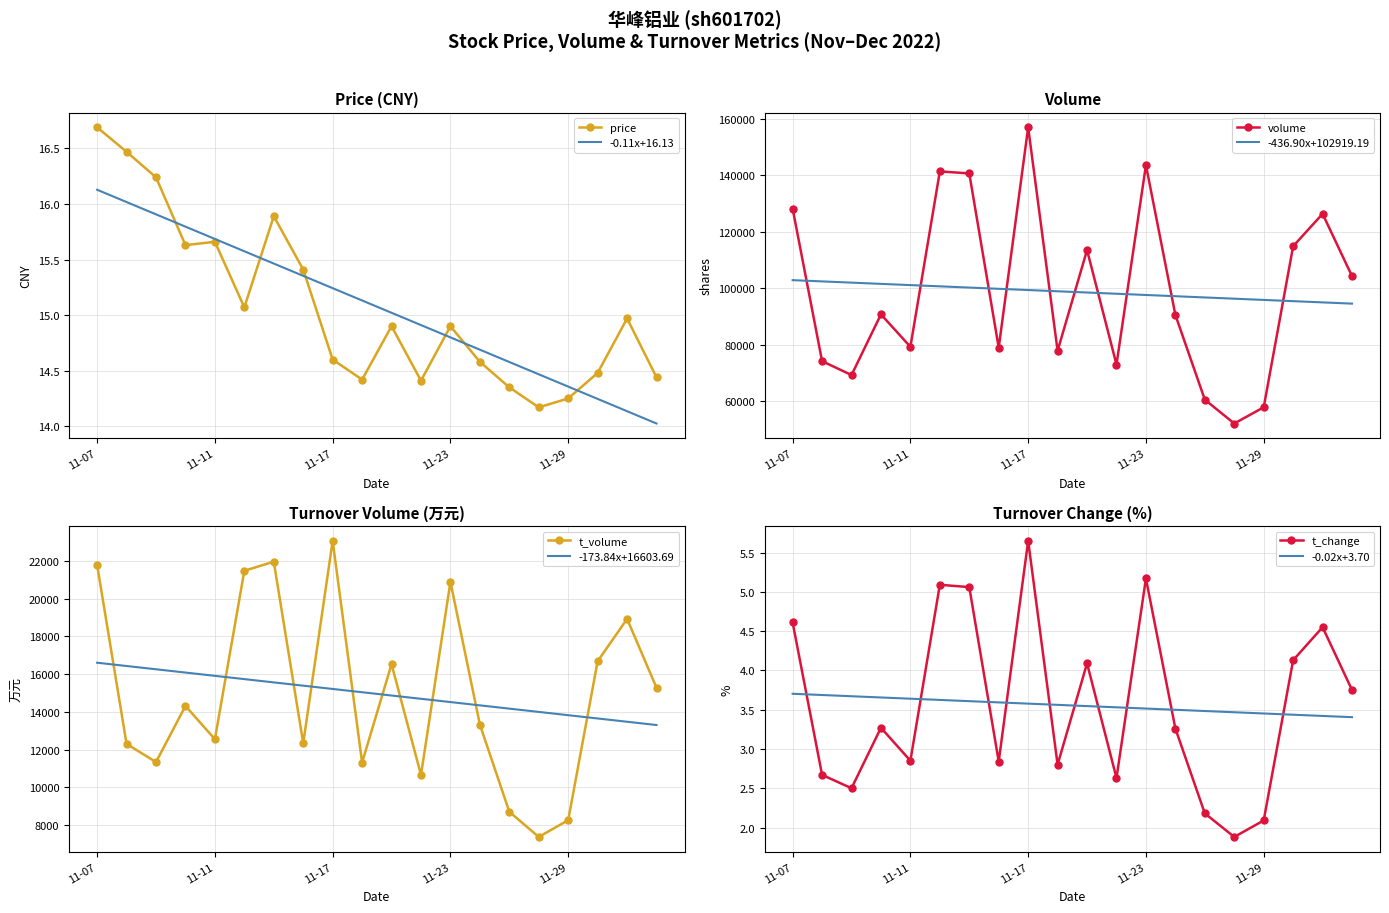

The price series shows 10.0 at 2022-11-25. True or false?

False